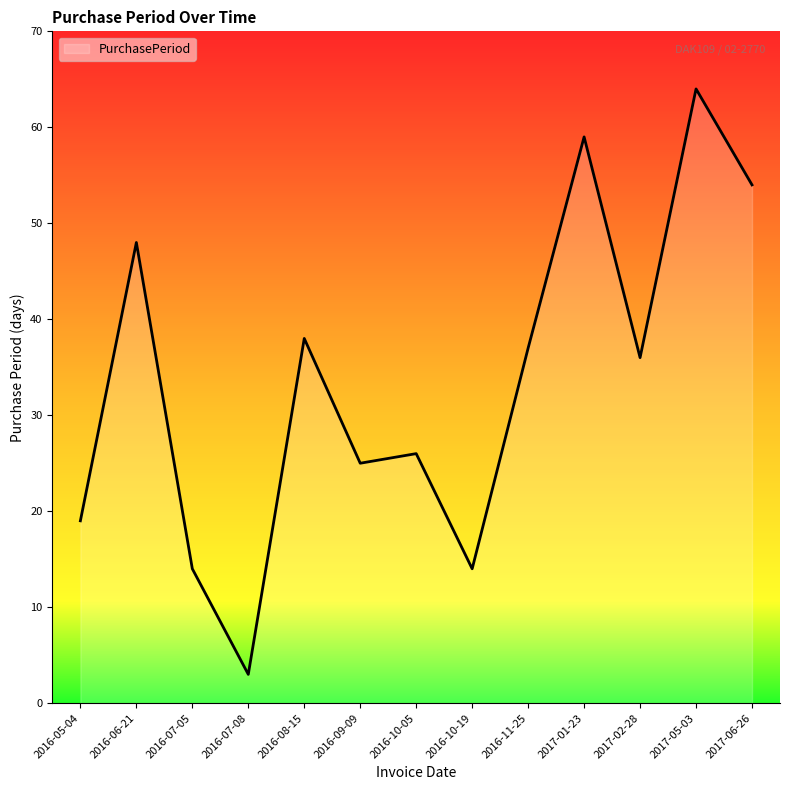

The chart shows a value of 23 at 2017-02-28. True or false?

False